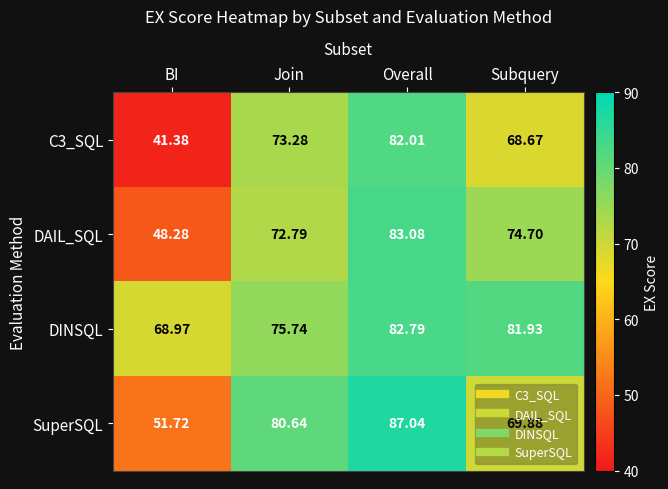

At which category is the sum across all series the highest?

Overall